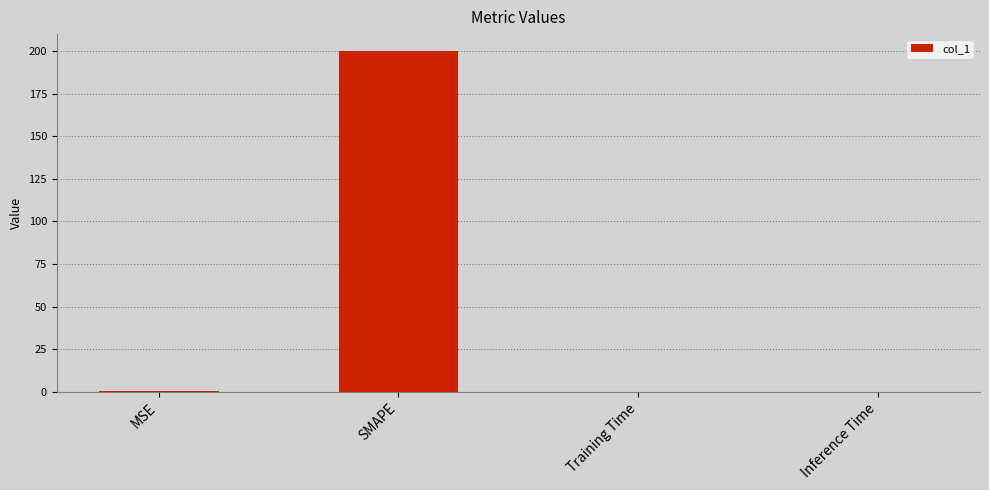

What is the maximum value shown in the chart?

200.0